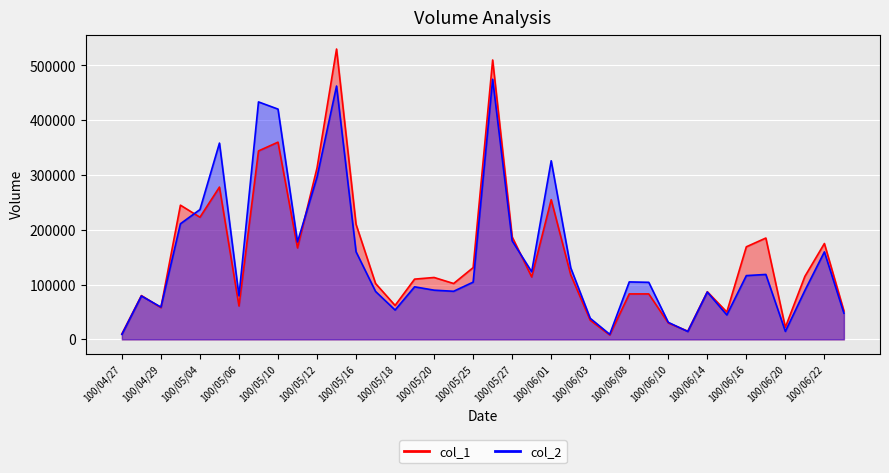

In col_2_line, how many points are higher than both neighbors (excluding endpoints)?

11